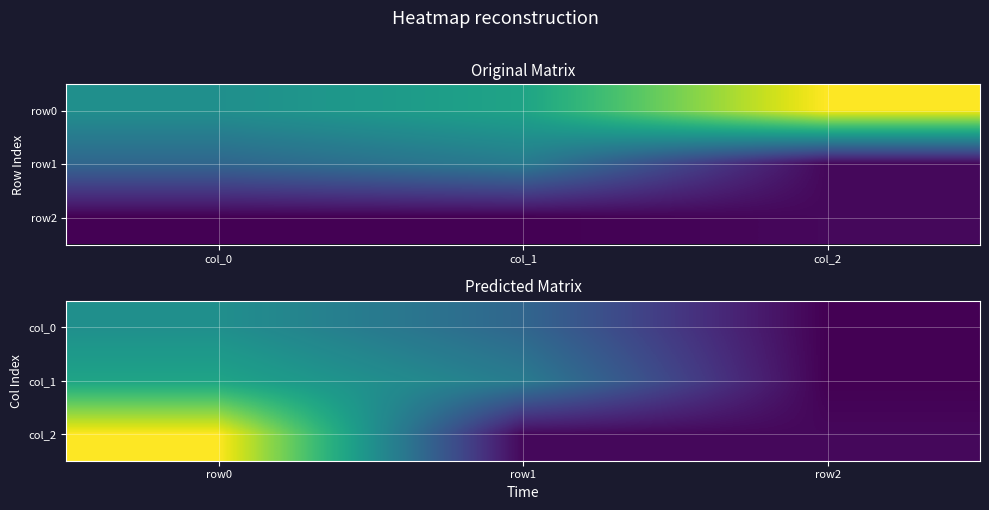

At which label does col_1 first exceed 250?

row0